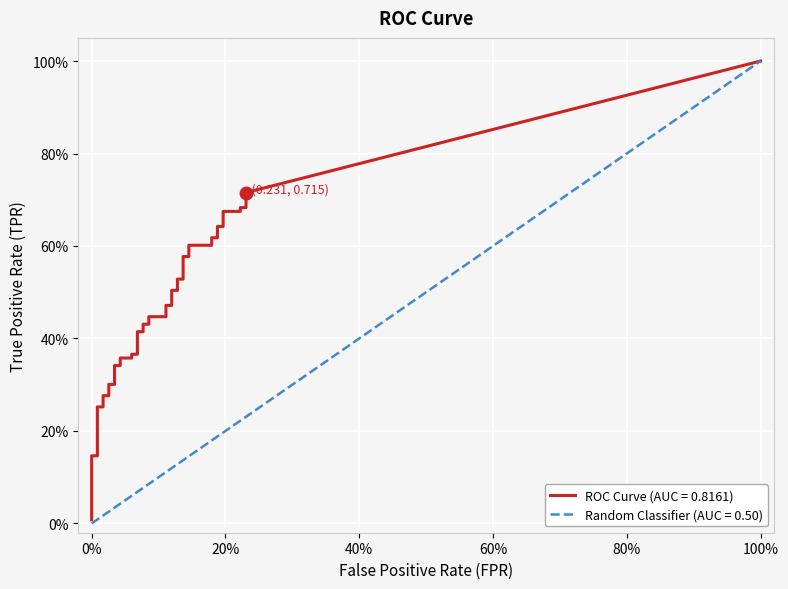

True or false: fpr and tpr cross at least once.

False